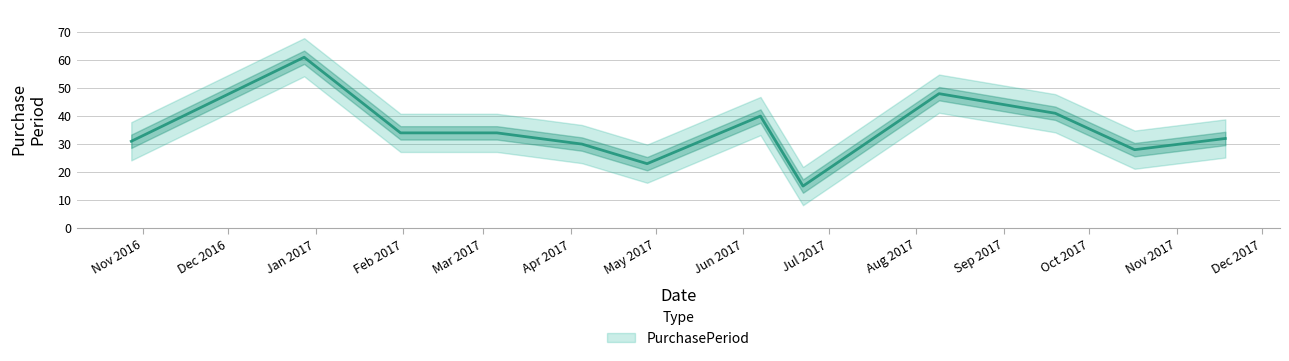

Which label corresponds to the smallest value in the chart?

2017-06-22